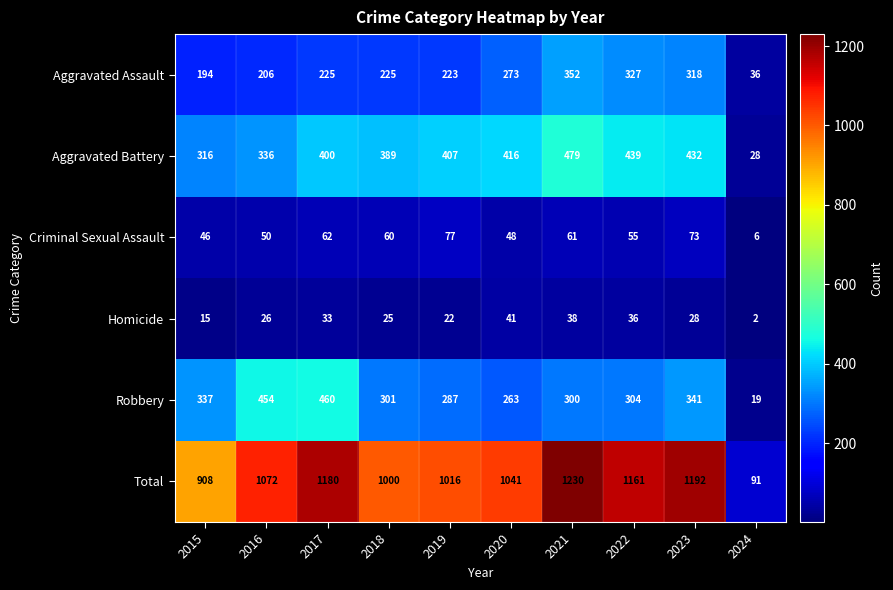

At how many categories does at least one series exceed 195?

9